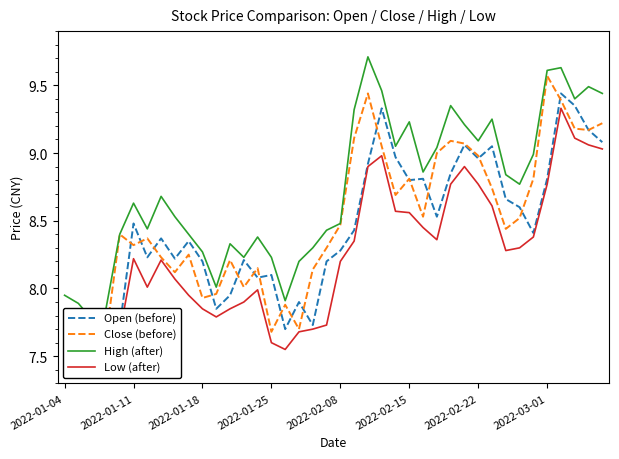

Between 32 and 21, which is larger?

32